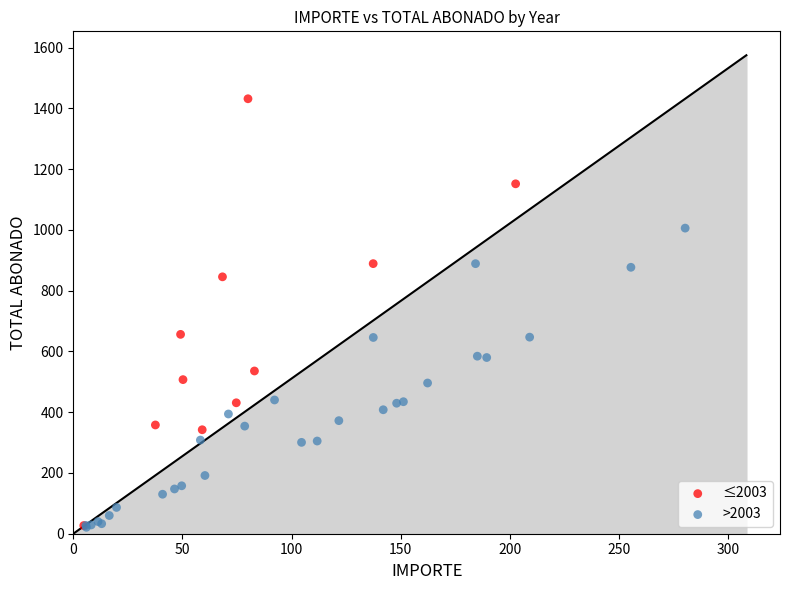

Which series reaches the maximum Y coordinate?

≤2003